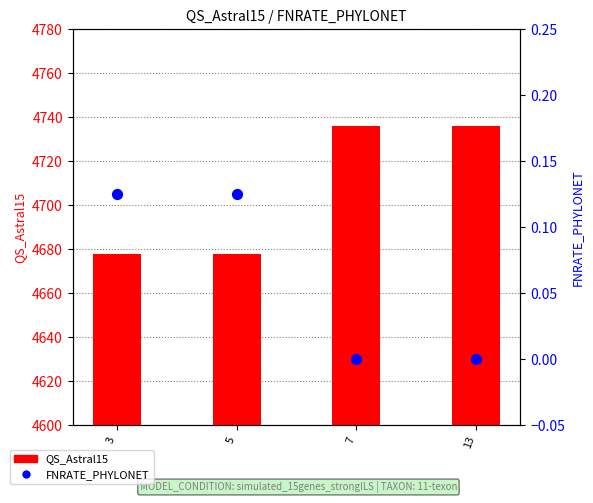

What is the total value across all series at 13?

4736.0